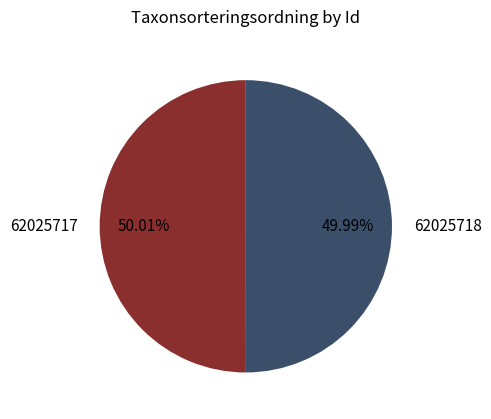

How many slices are in this pie chart?

2